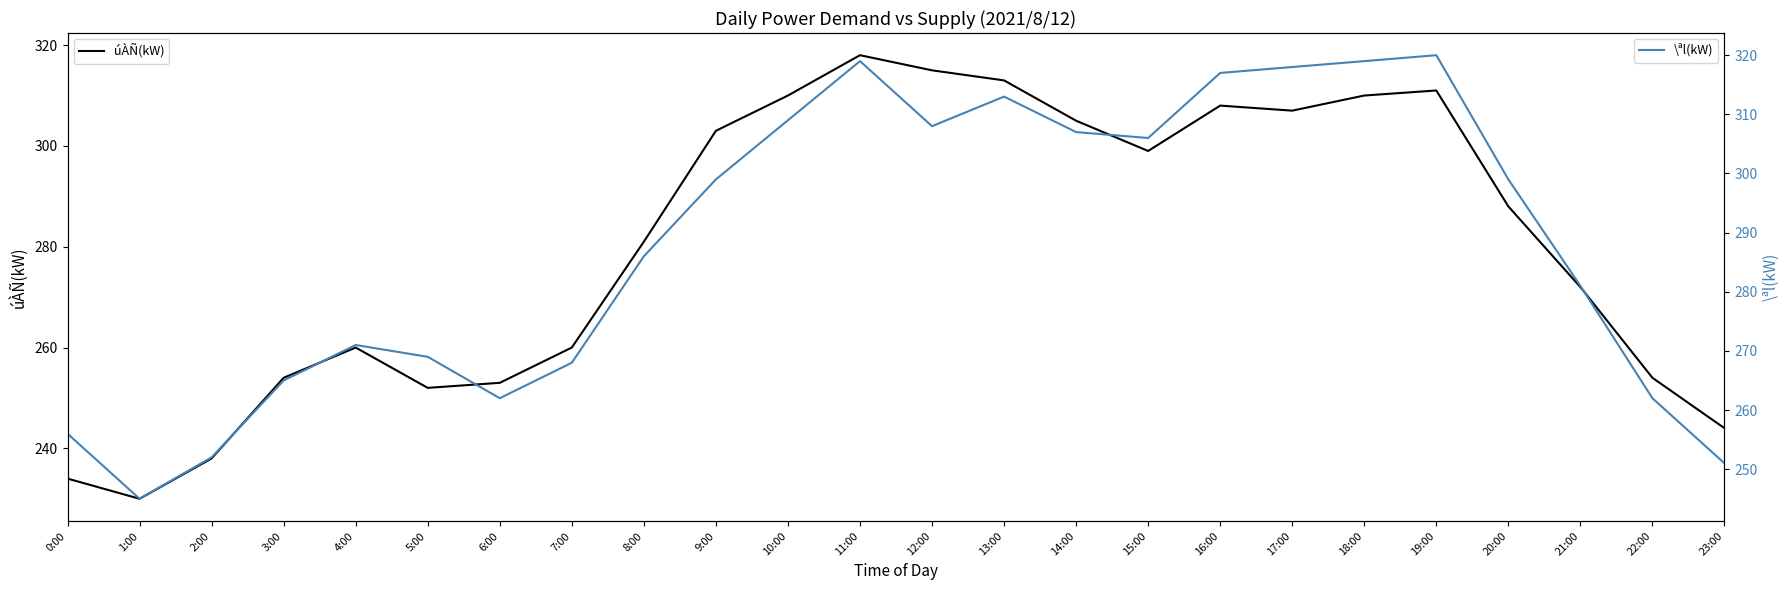

What is the difference between the maximum and second lowest values in the \ªl(kW) series?

69